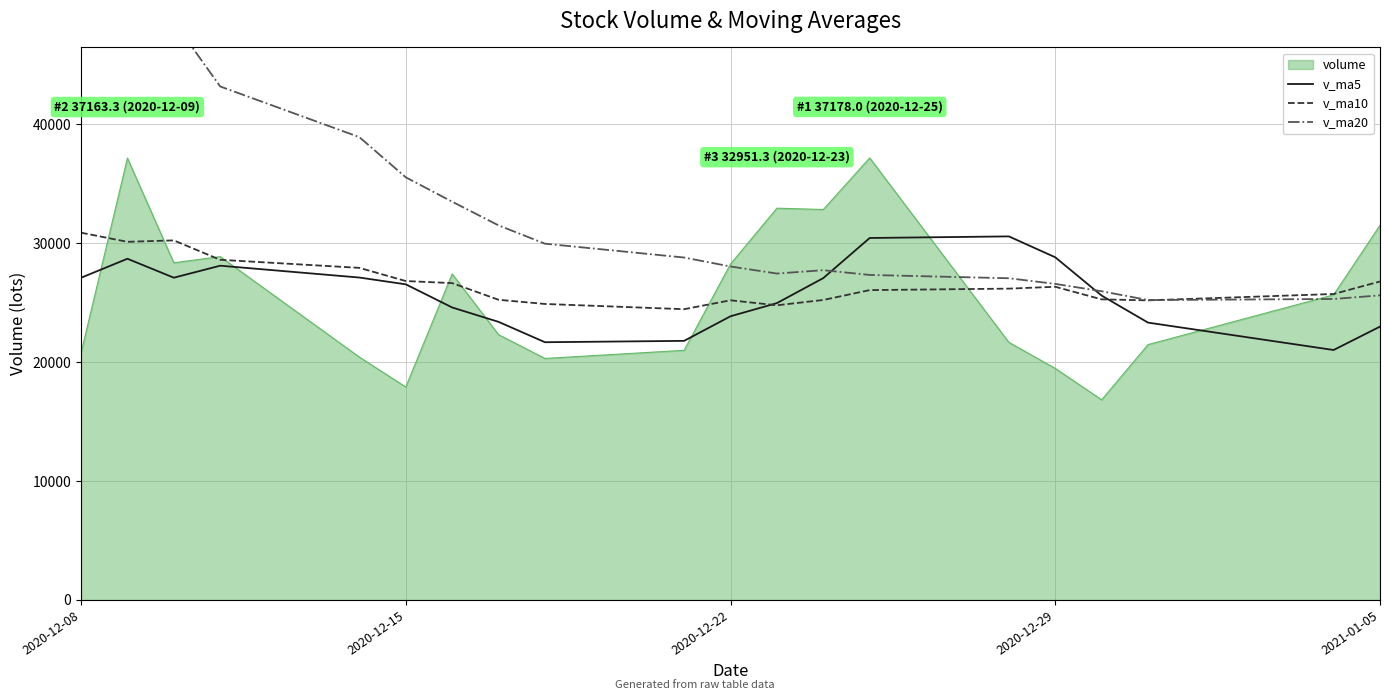

What is the minimum value for v_ma10?

24454.8